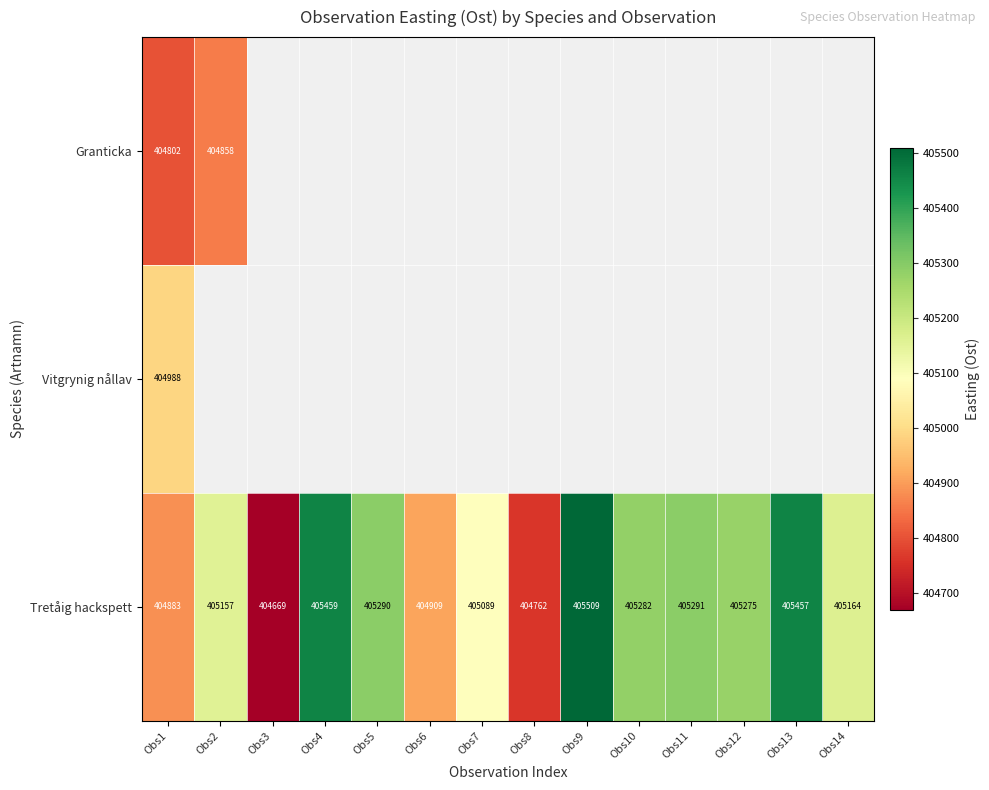

At which label does Tretåig hackspett reach its peak?

Obs9